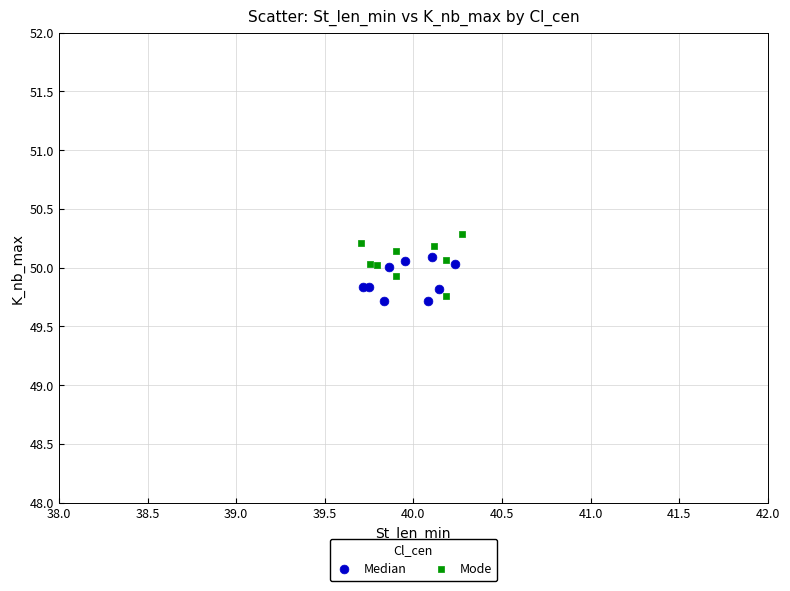

Which series has the widest spread of Y values?

Mode